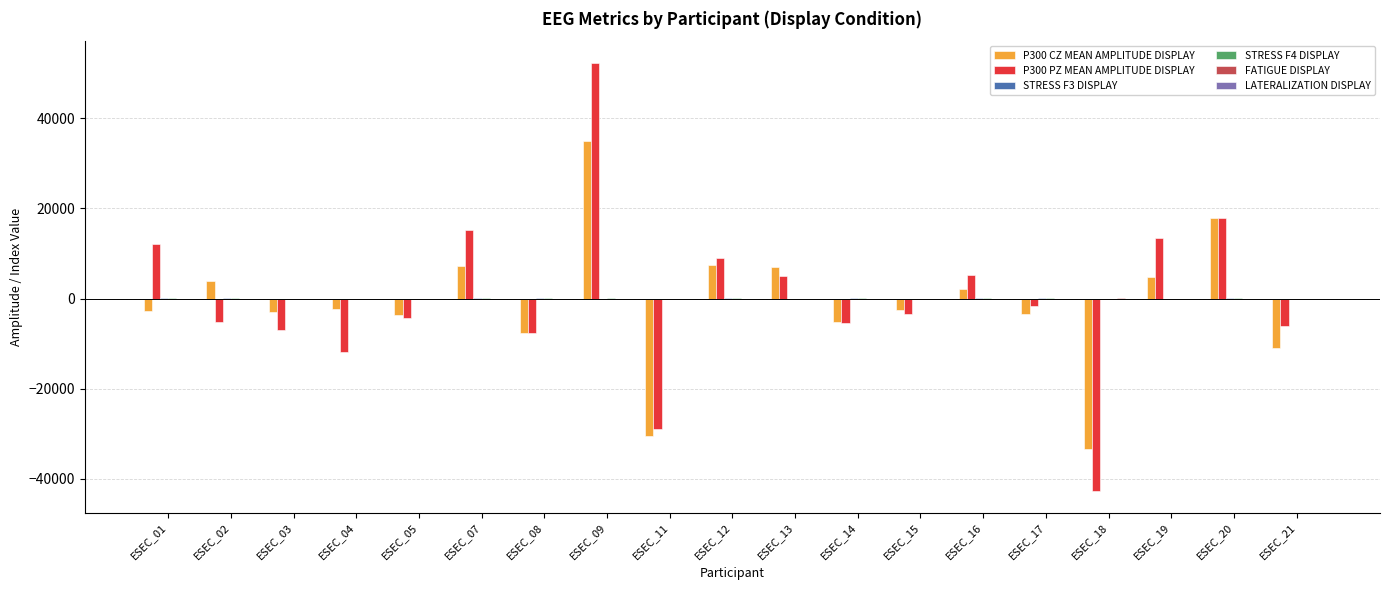

At which category is the sum across all series the highest?

ESEC_09